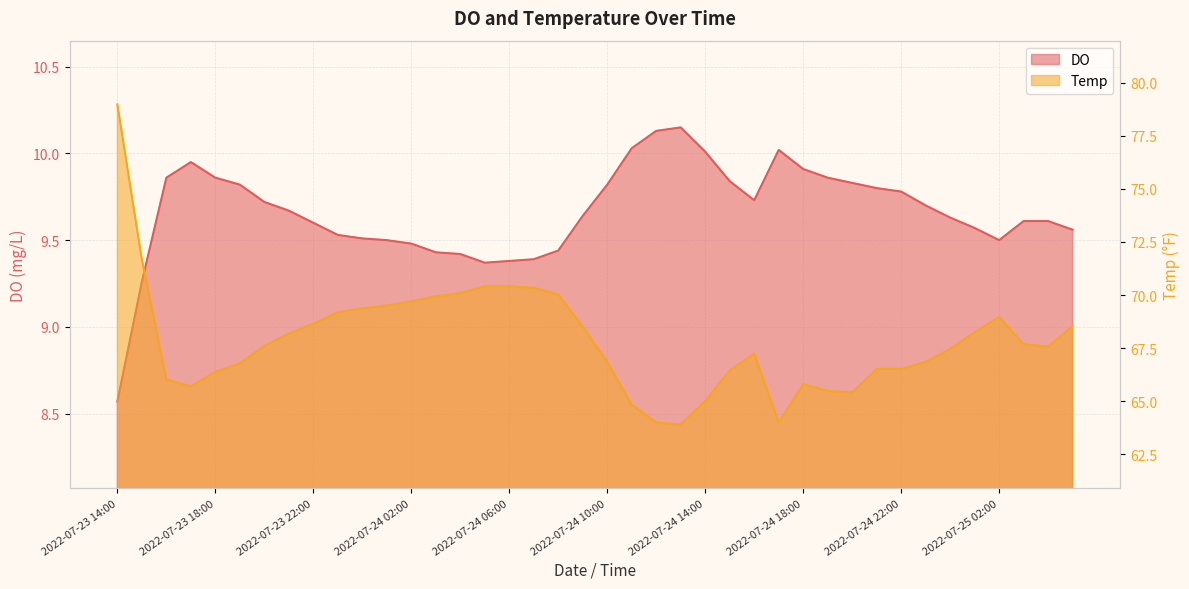

Which category has the highest value across all series?

2022-07-23 14:00